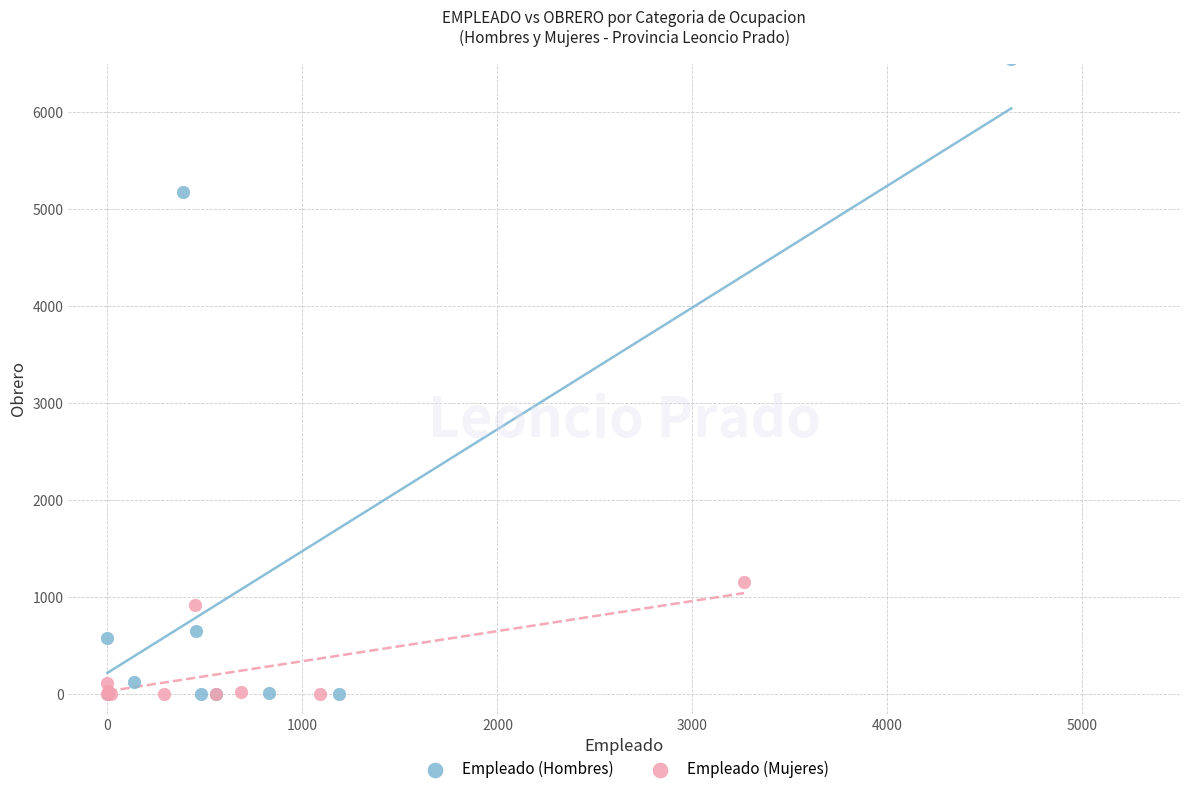

Which series reaches the maximum Y coordinate?

Empleado (Hombres)